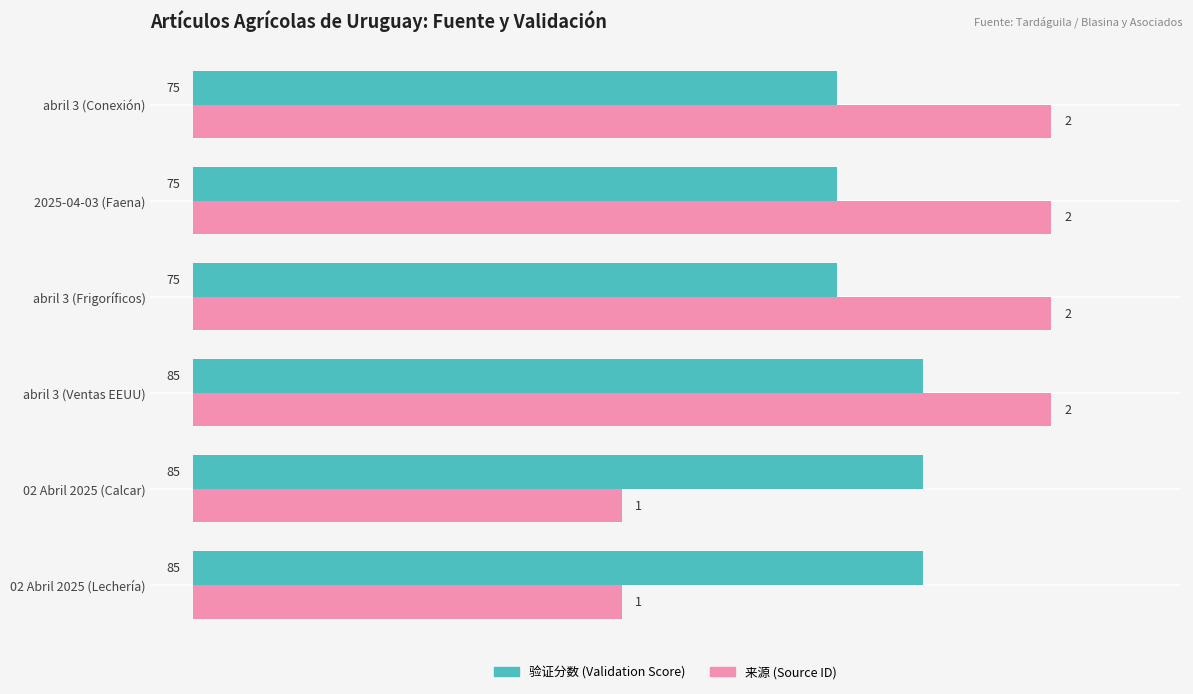

What is the maximum value shown in the chart?

100